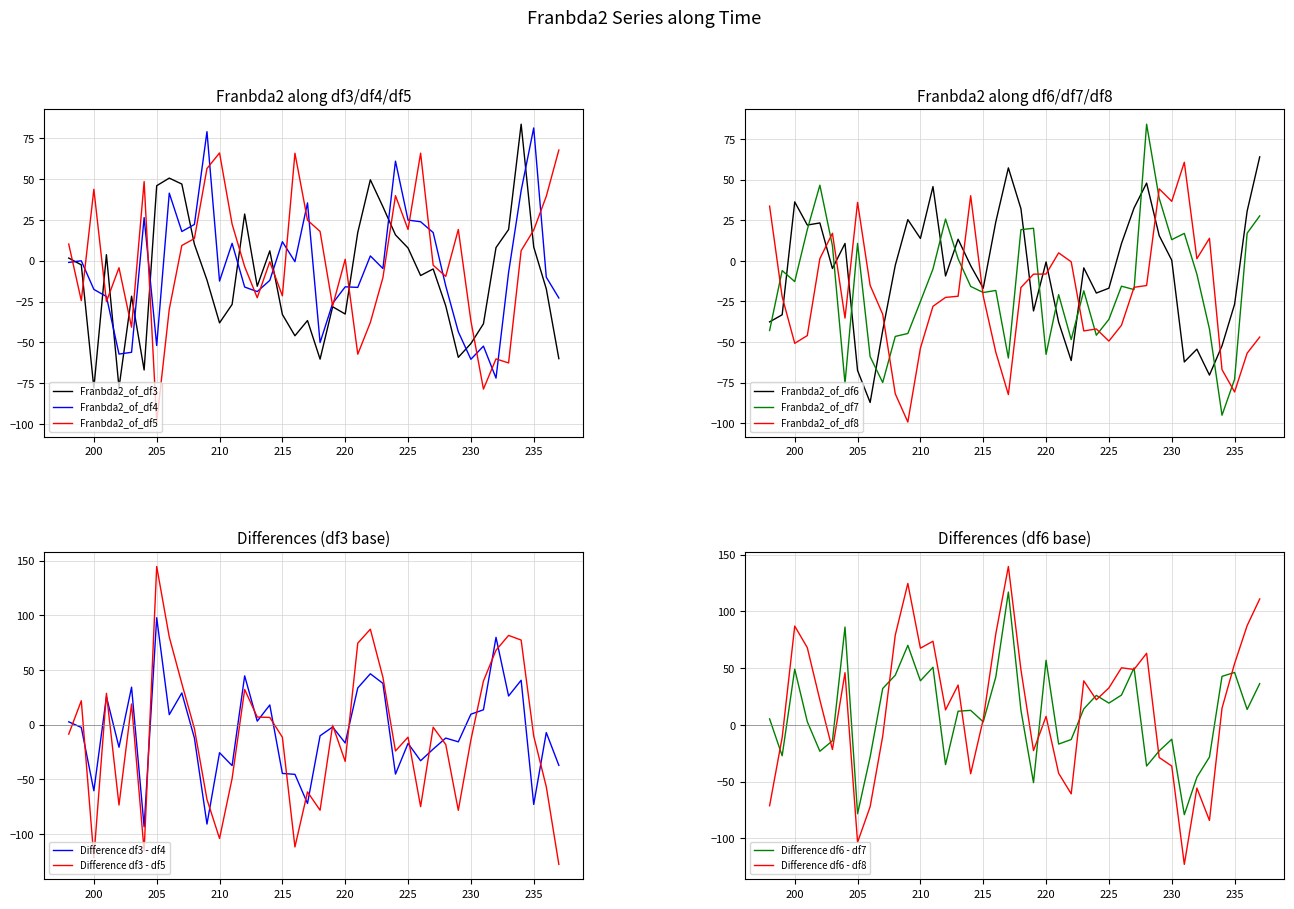

Which series has the widest spread of values?

Franbda2_of_df7